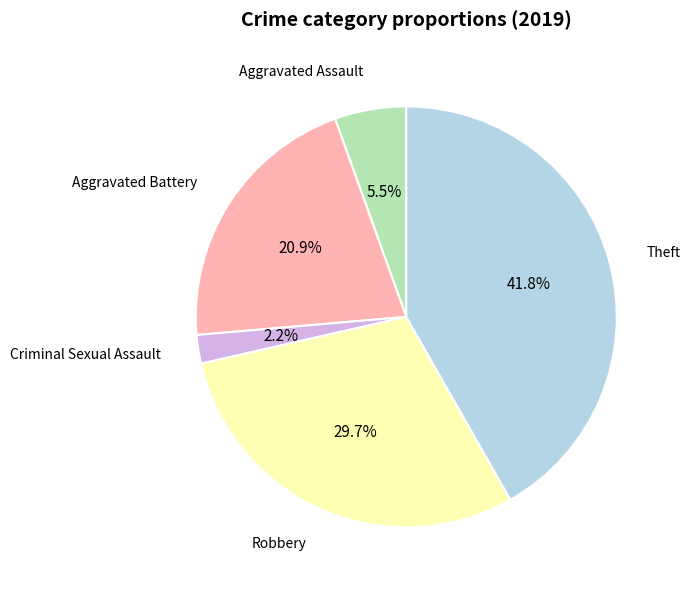

Combined, what portion of the pie is Theft and Criminal Sexual Assault?

44.0%